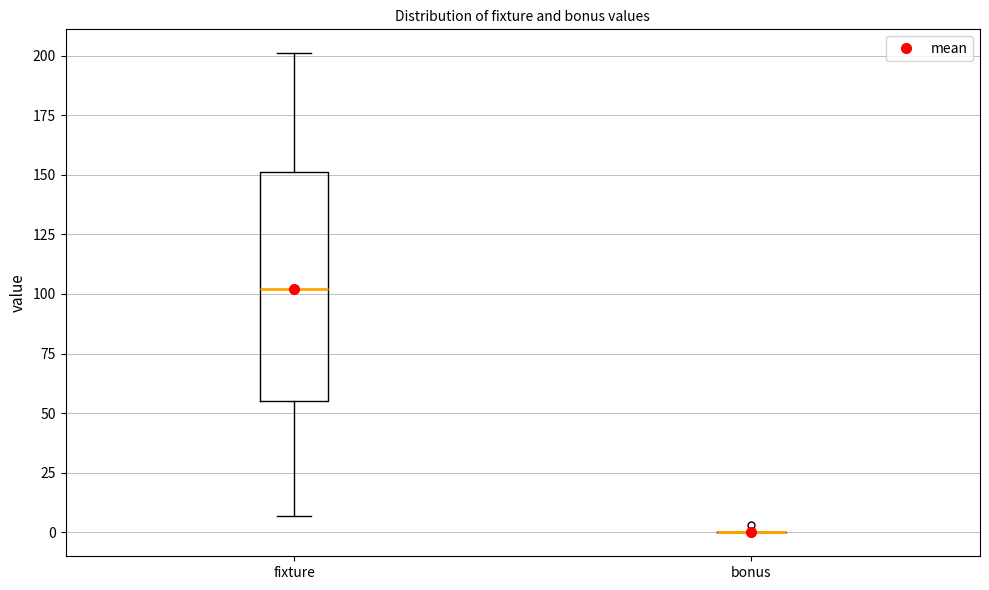

Reading left to right, read every box against the y-axis: the position of its median line, the range the box covers, and the ends of its whiskers. The values are not printed on the chart, so give them approximately, as read against the axis.

fixture: median 100, box 55 to 150, whiskers 5 to 200
bonus: box collapsed to a line at 0, whiskers 0 to 0